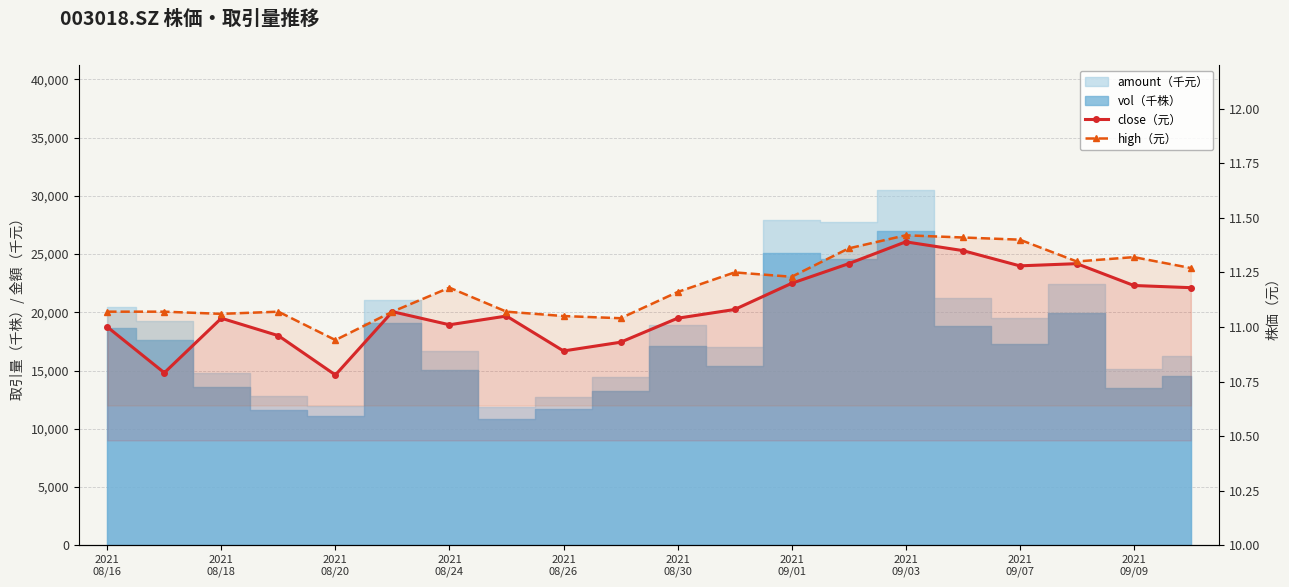

Reading right to left, what are all the values shown in this chart?

close（元）: 11.2	11.2	11.3	11.3	11.3	11.4	11.3	11.2	11.1	11.0	10.9	10.9	11.1	11.0	11.1	10.8	11.0	11.0	10.8	11.0
high（元）: 11.3	11.3	11.3	11.4	11.4	11.4	11.4	11.2	11.2	11.2	11.0	11.1	11.1	11.2	11.1	10.9	11.1	11.1	11.1	11.1